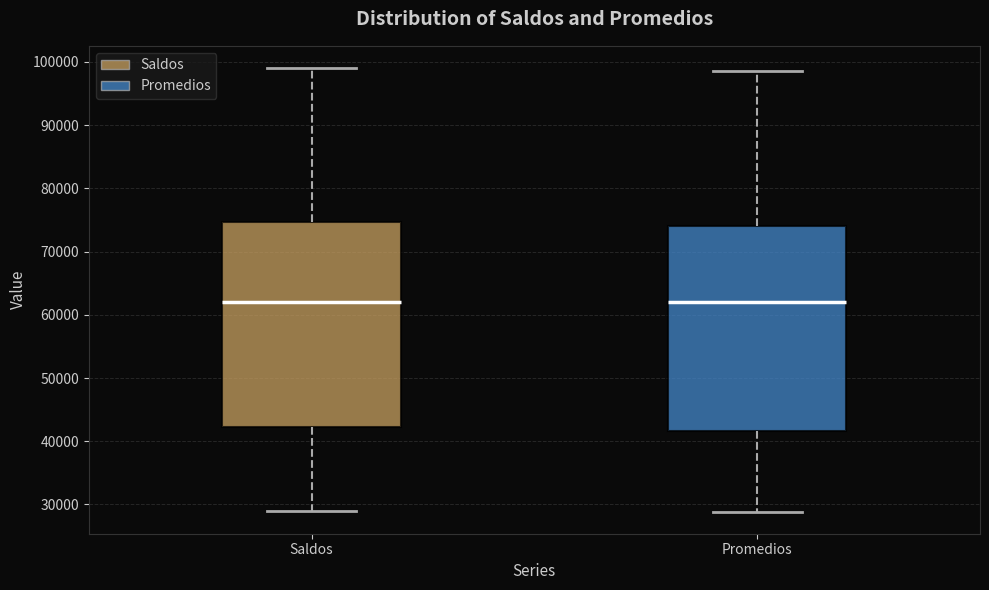

Reading left to right, read every box against the y-axis: the position of its median line, the range the box covers, and the ends of its whiskers. The values are not printed on the chart, so give them approximately, as read against the axis.

Saldos: median 62000, box 42000 to 75000, whiskers 29000 to 99000
Promedios: median 62000, box 42000 to 74000, whiskers 29000 to 99000